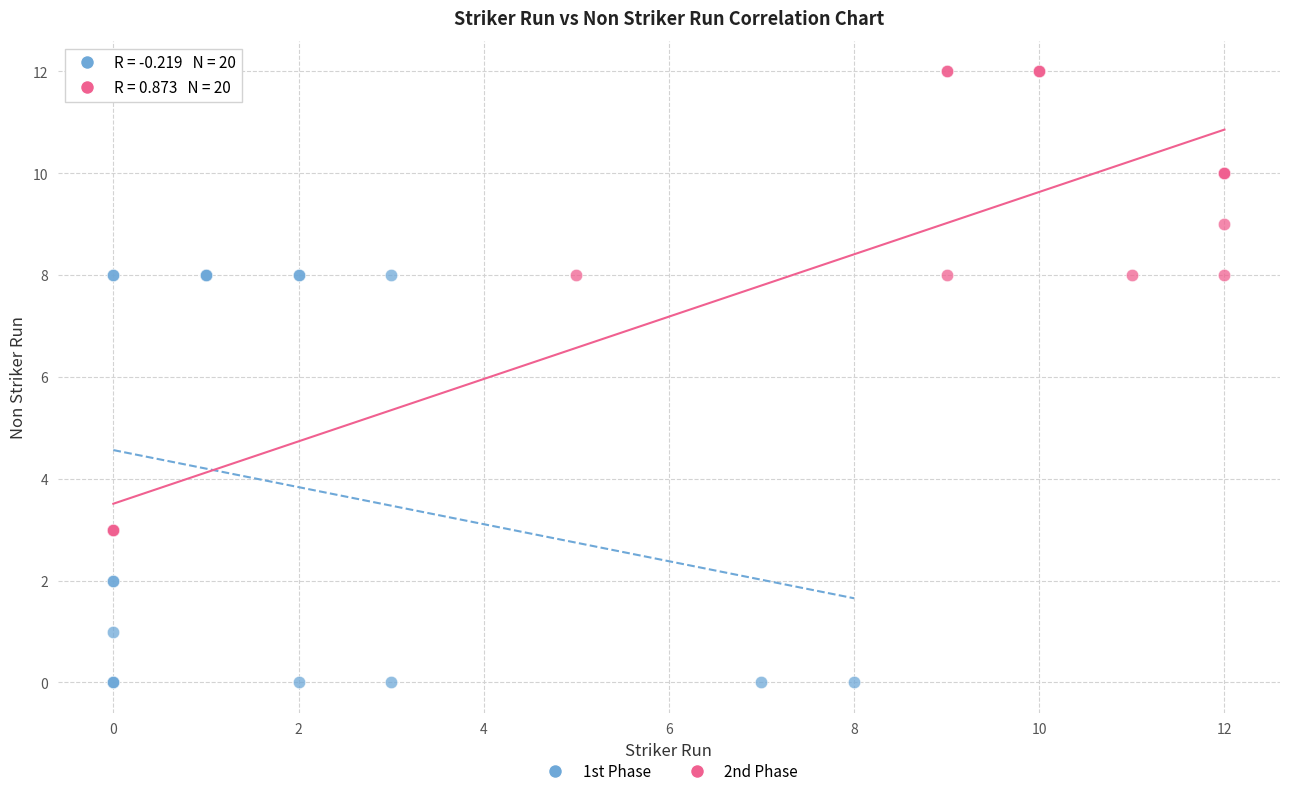

Which series has the widest spread of Y values?

2nd Phase